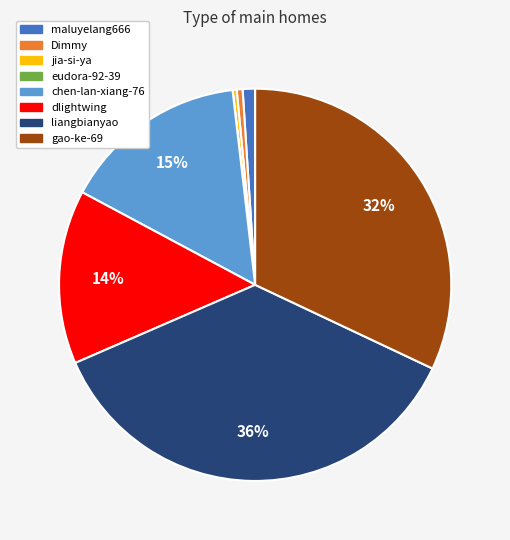

Is there any slice that represents more than half of the pie?

No